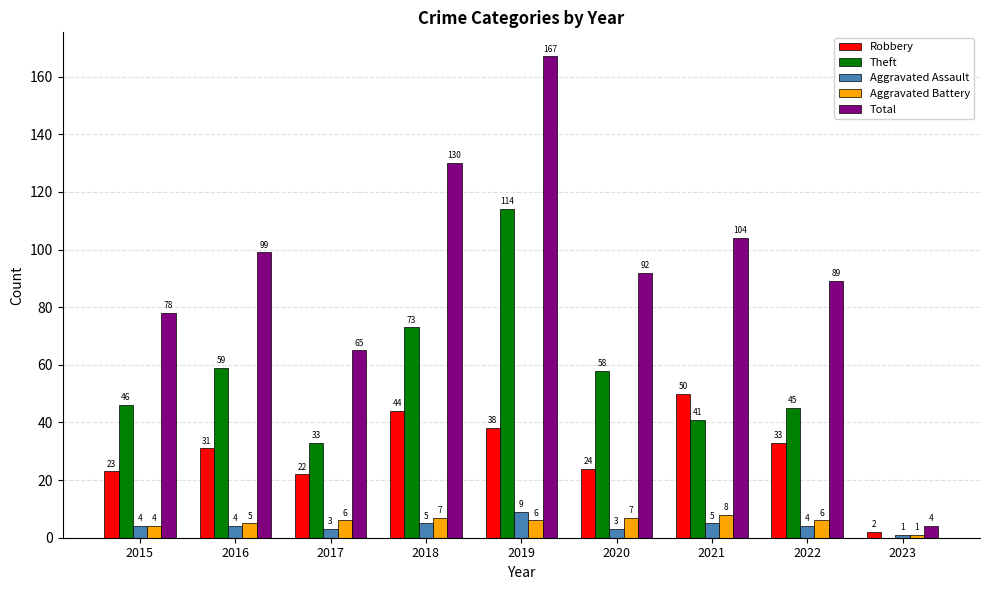

What is the total value across all series at 2018?

259